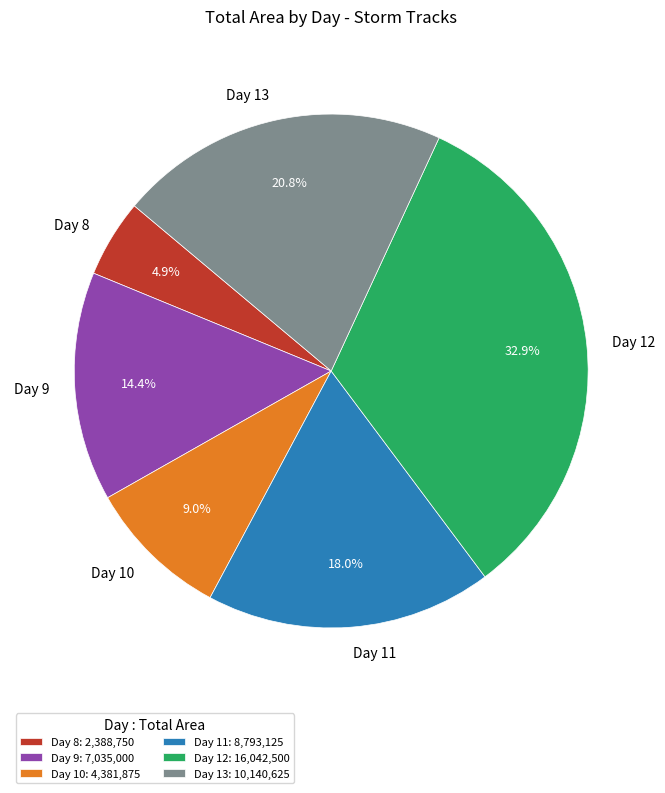

Does Day 9 account for over 50% of the chart?

No